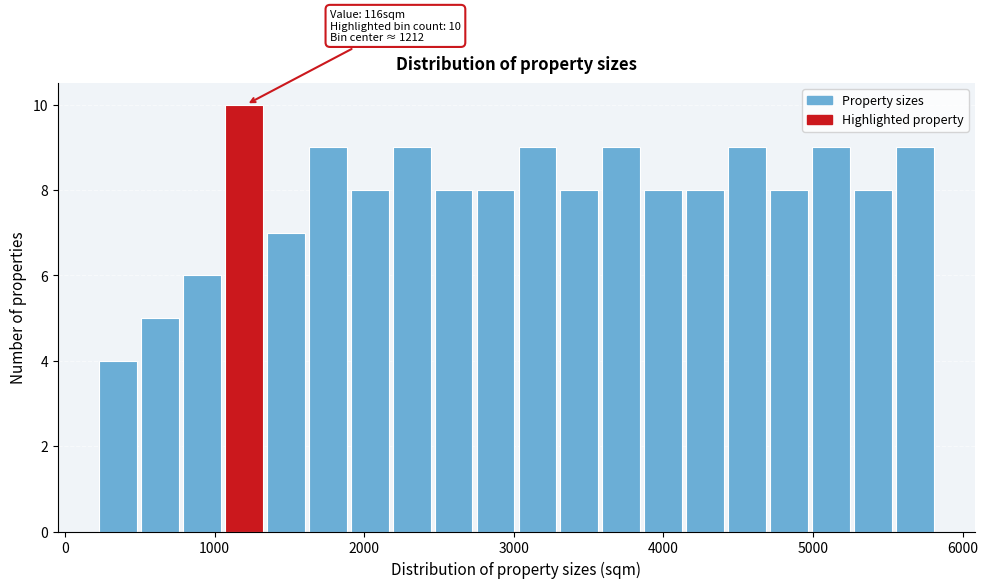

Read against the x-axis, roughly where is the centre of the tallest bar?

1200